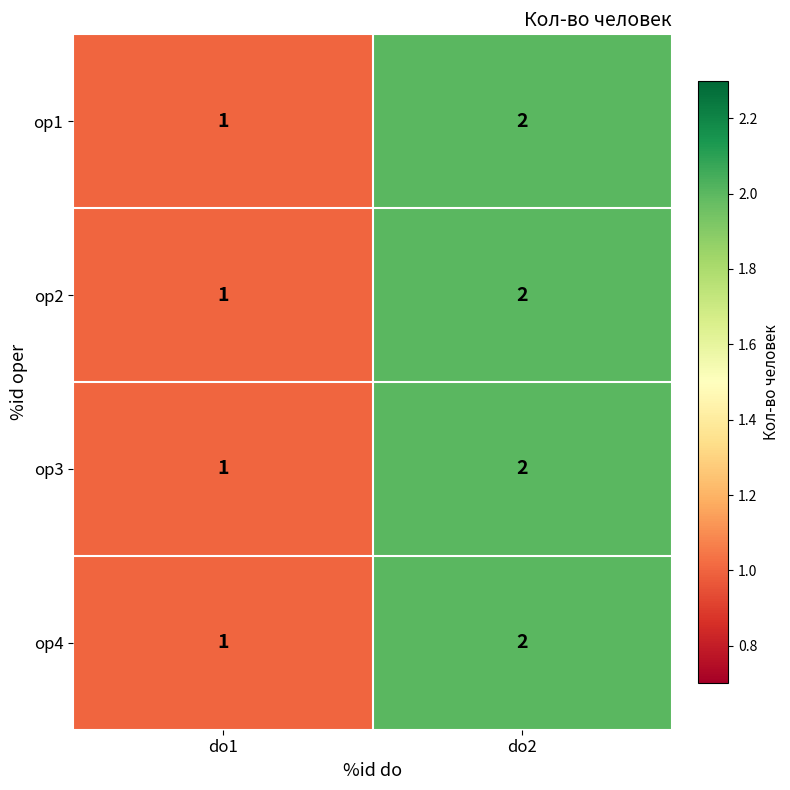

At which category does the chart reach its minimum across all series?

do1